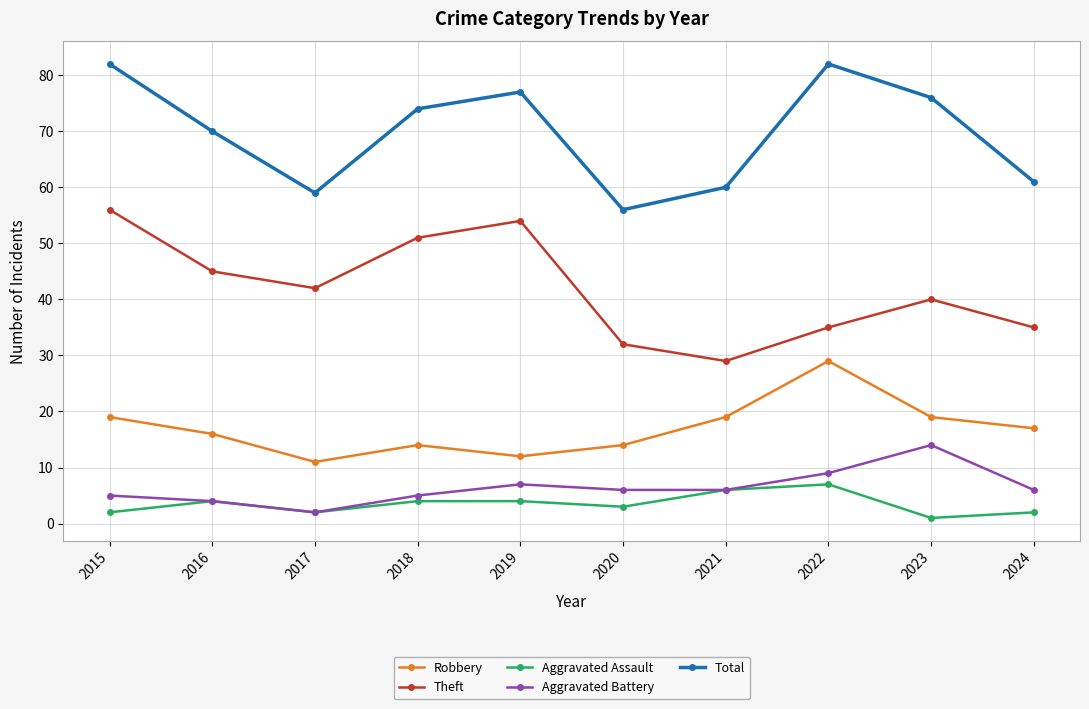

Between 2015 and 2017, which series saw the biggest shift?

Total